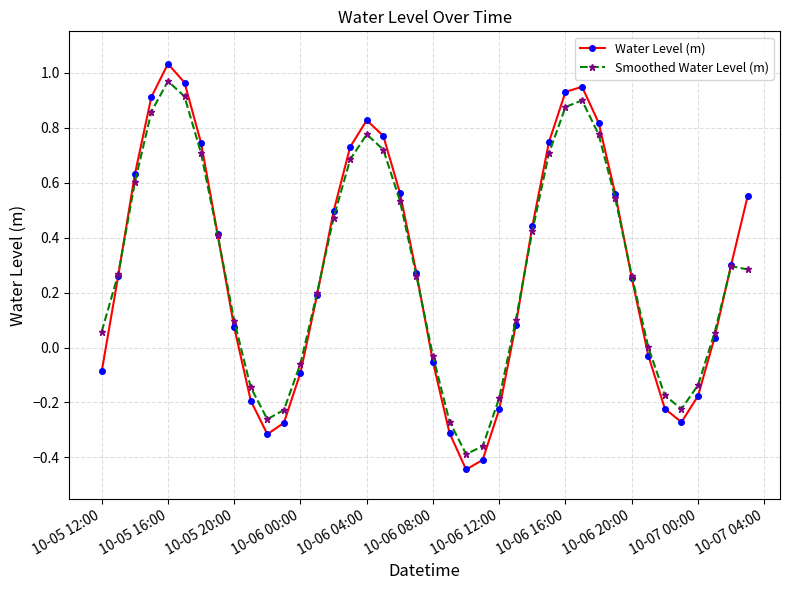

True or false: Water Level (m) has more than 1 points higher than both neighbors.

True